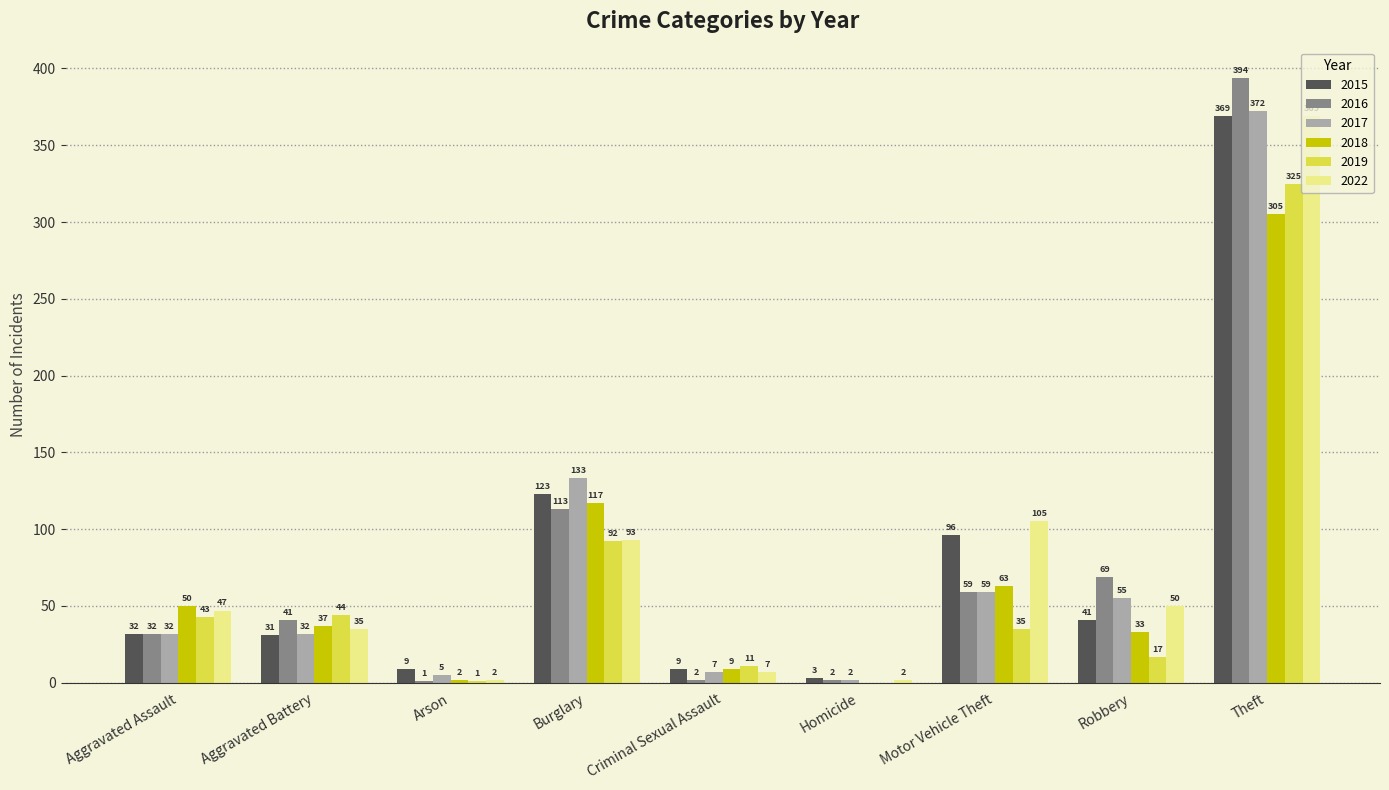

At which label is 2015 closest to 186?

Burglary